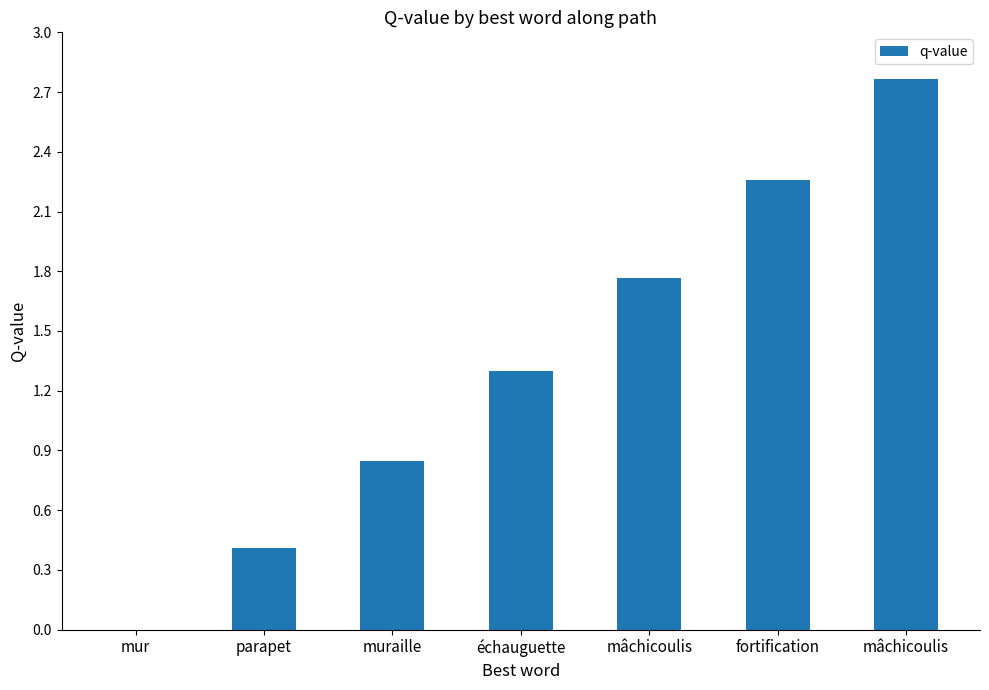

Rank the categories by value from highest to lowest.

mâchicoulis, fortification, mâchicoulis, échauguette, muraille, parapet, mur